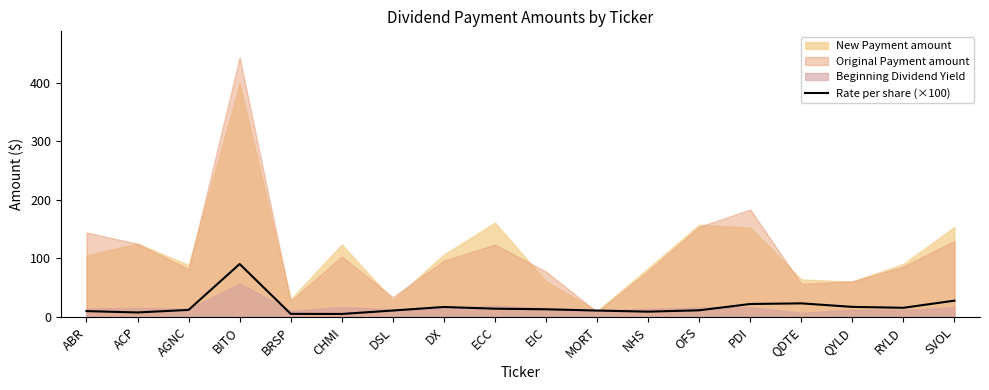

What is the smallest value displayed?

5.1